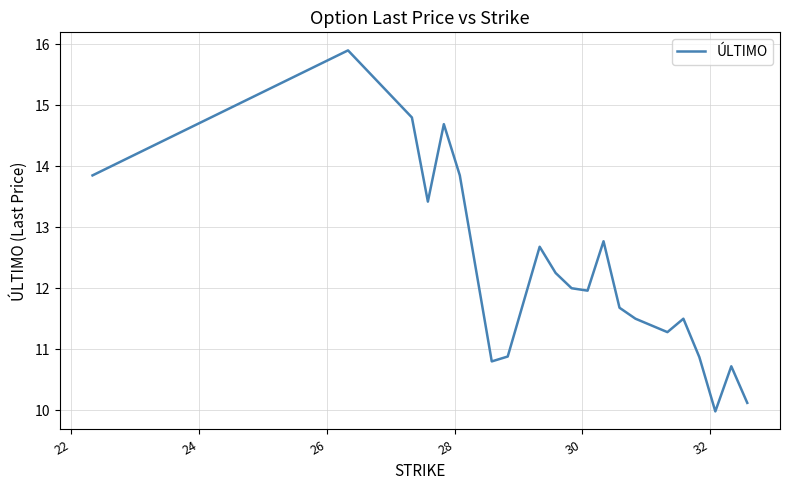

What is the minimum value shown in the chart?

10.0